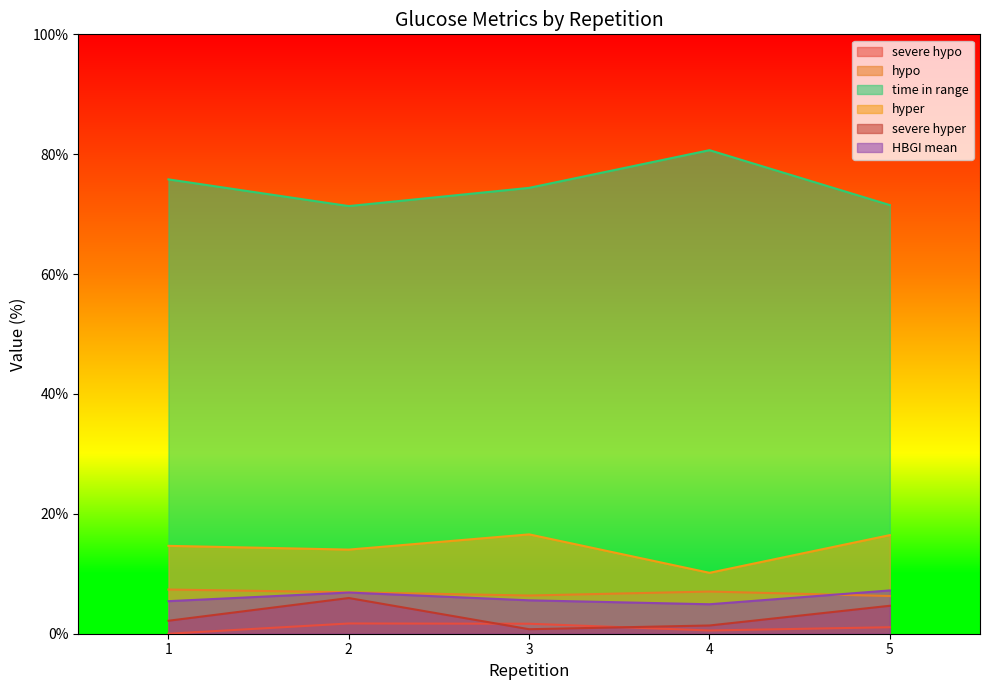

What is the spread (max minus min) of values at 5?

70.4